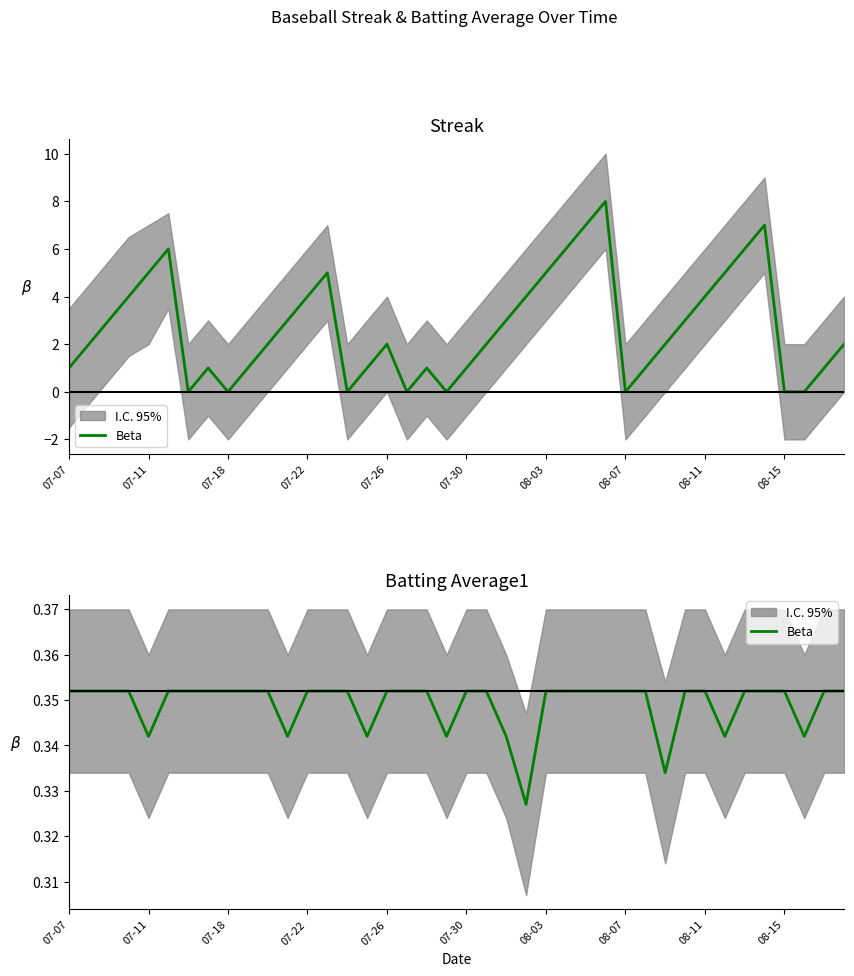

What is the label of the 3rd point from the left?

07-18